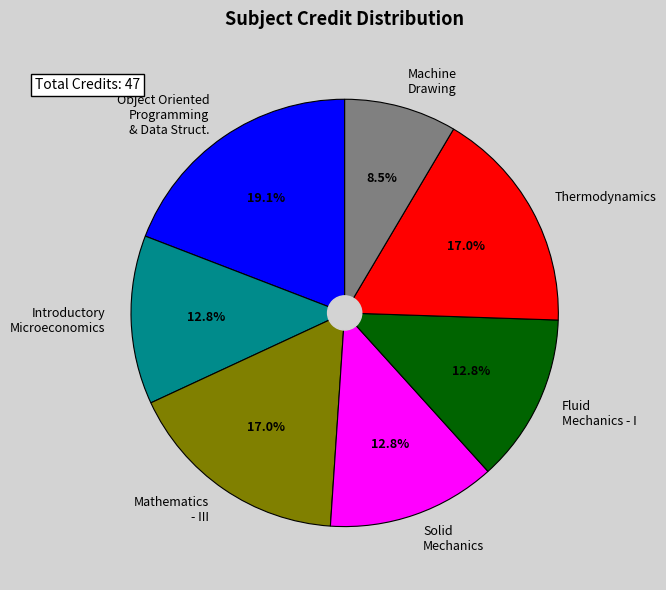

What portion of the pie excludes Fluid Mechanics - I?

87.2%